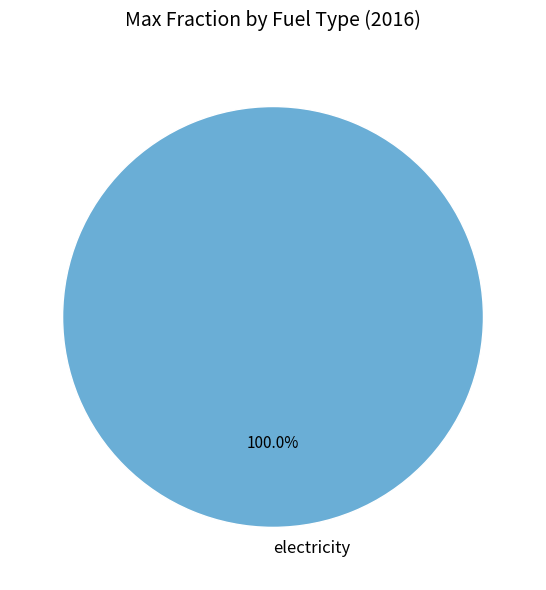

Rank the categories by value from highest to lowest.

electricity